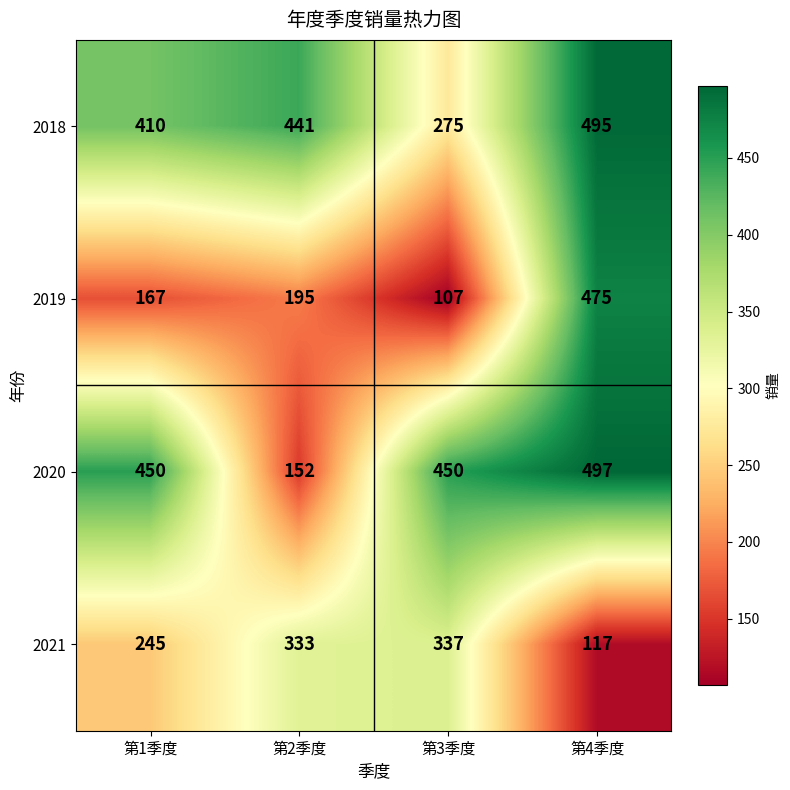

Reading right to left, what are all the values shown in this chart?

2018: 495	275	441	410
2019: 475	107	195	167
2020: 497	450	152	450
2021: 117	337	333	245